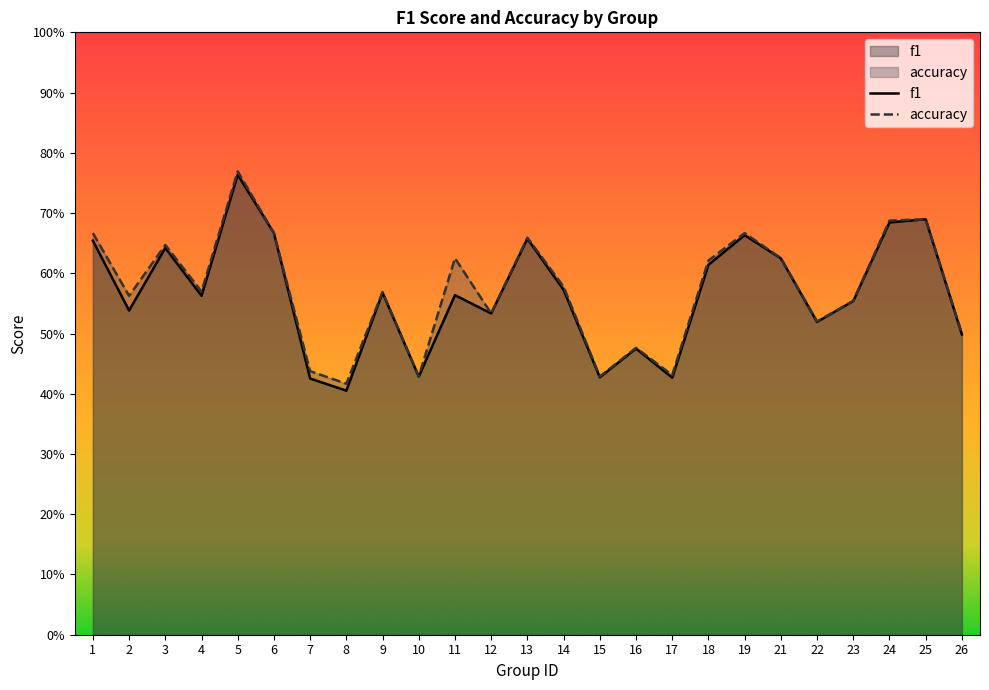

True or false: accuracy has more than 0 points higher than both neighbors.

True